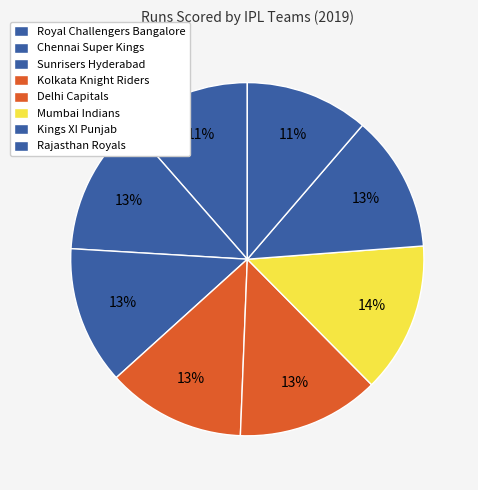

Is there any slice that represents more than half of the pie?

No